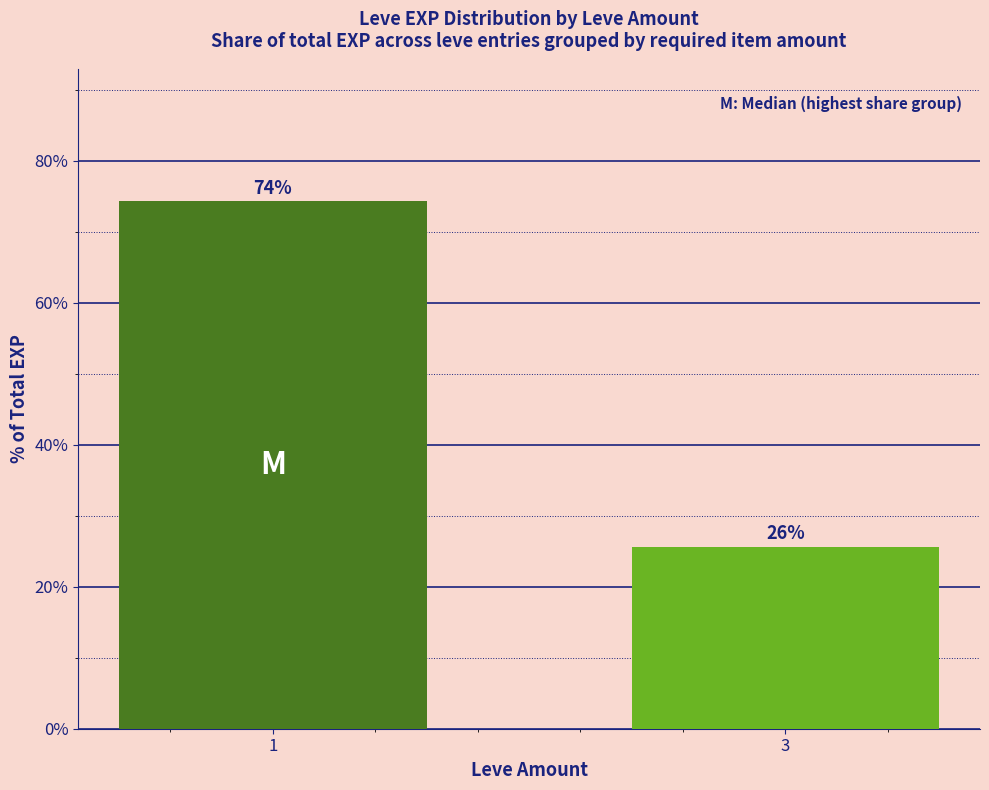

What is the value of the 2nd bar from the left?

25.7